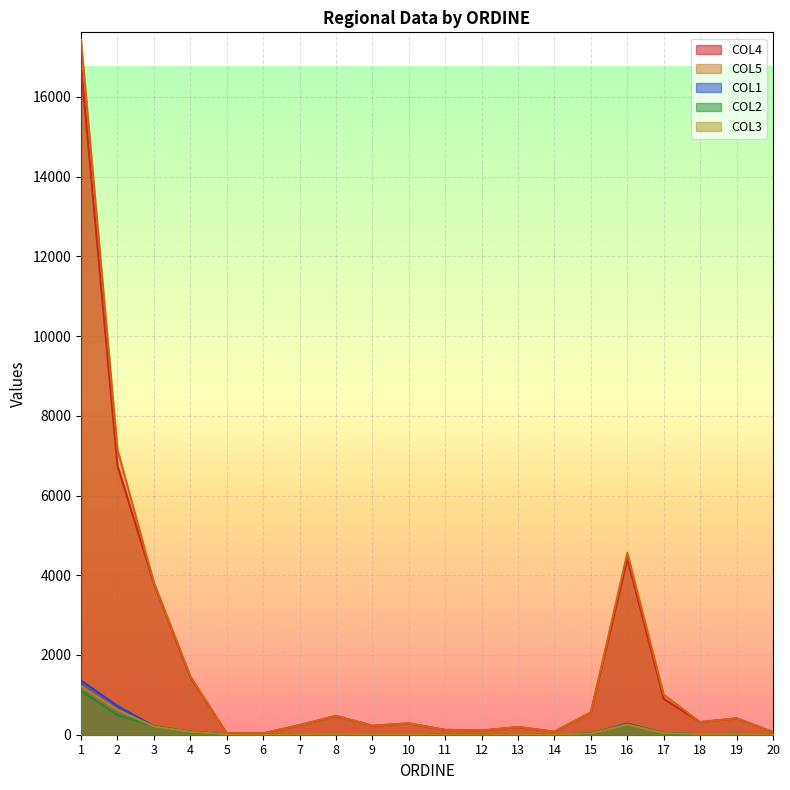

True or false: COL5 and COL4 cross at least once.

False